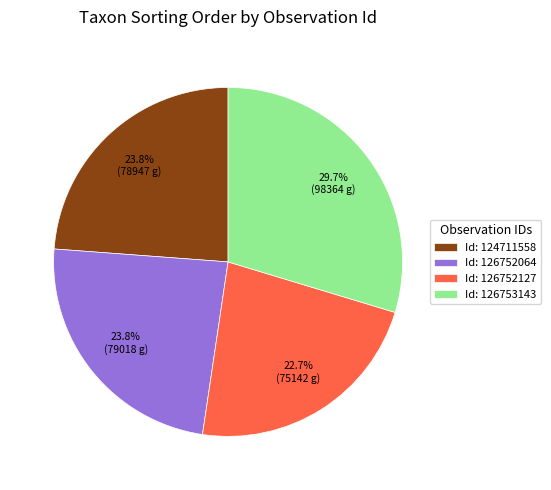

Does Id: 126753143 represent more than half of the total?

No